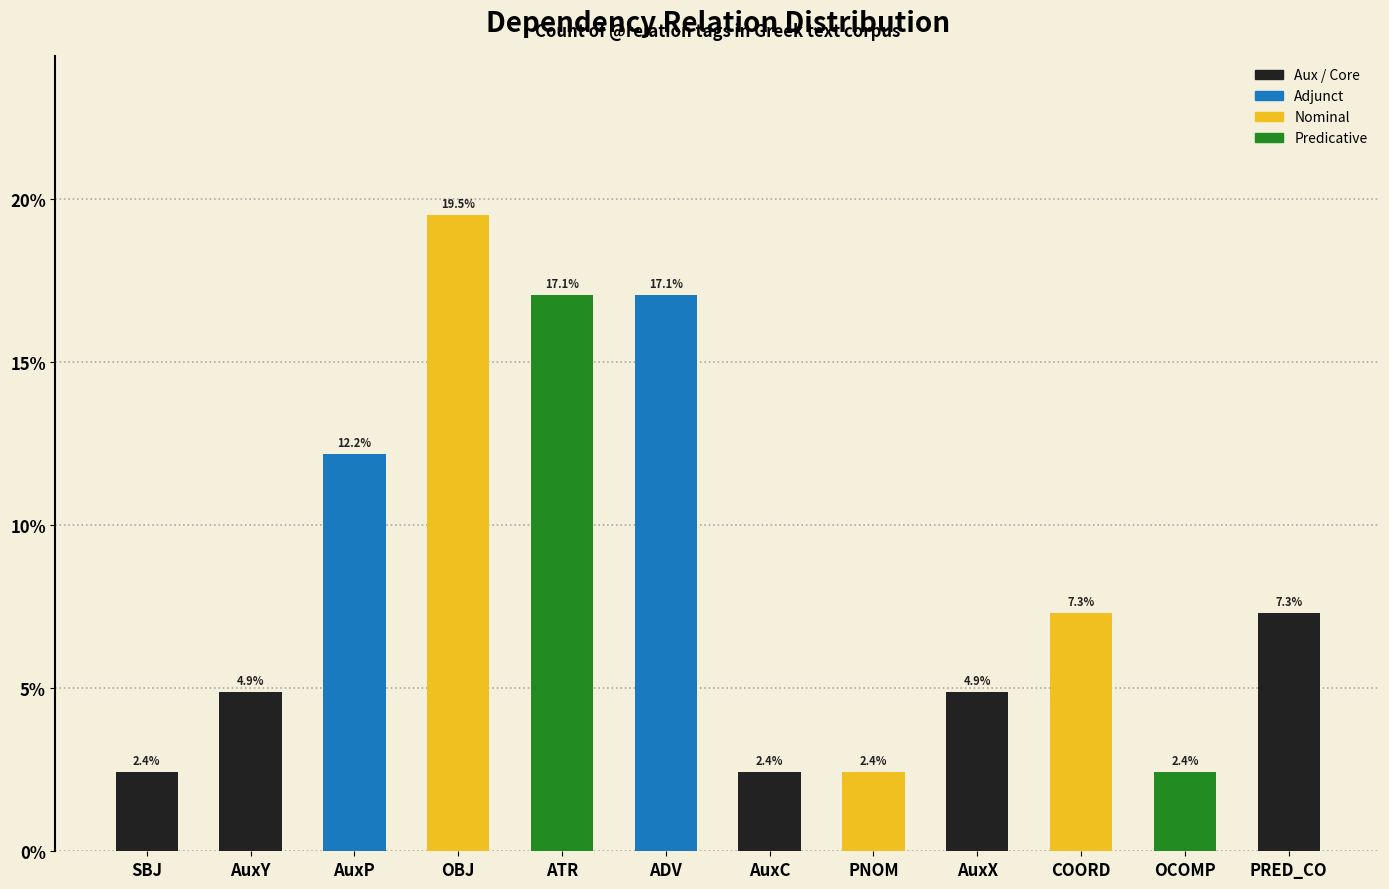

What is the ratio of the value at PRED_CO to the value at SBJ?

3.0